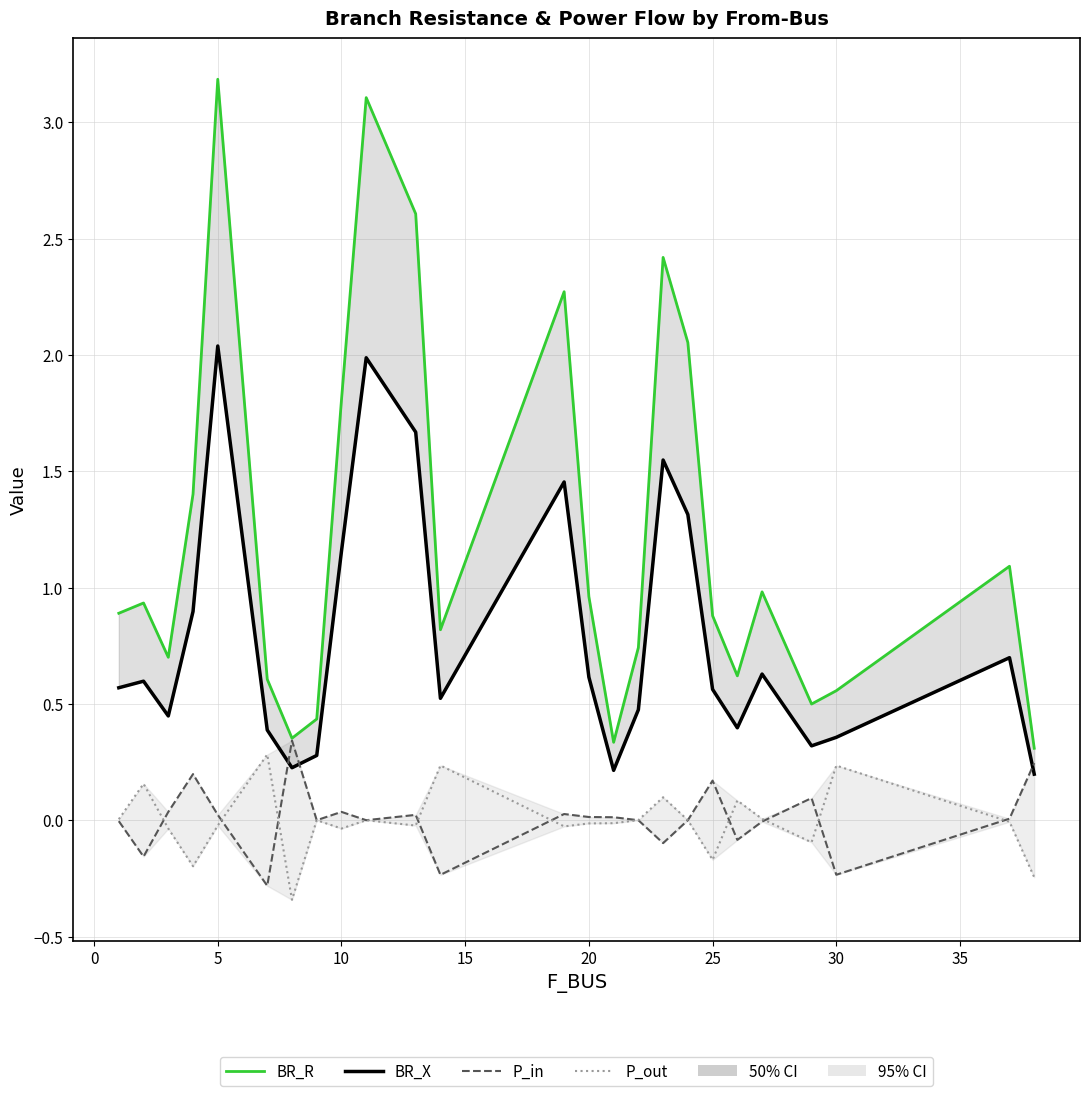

What is the difference between the maximum and minimum values in the P_in series?

0.6